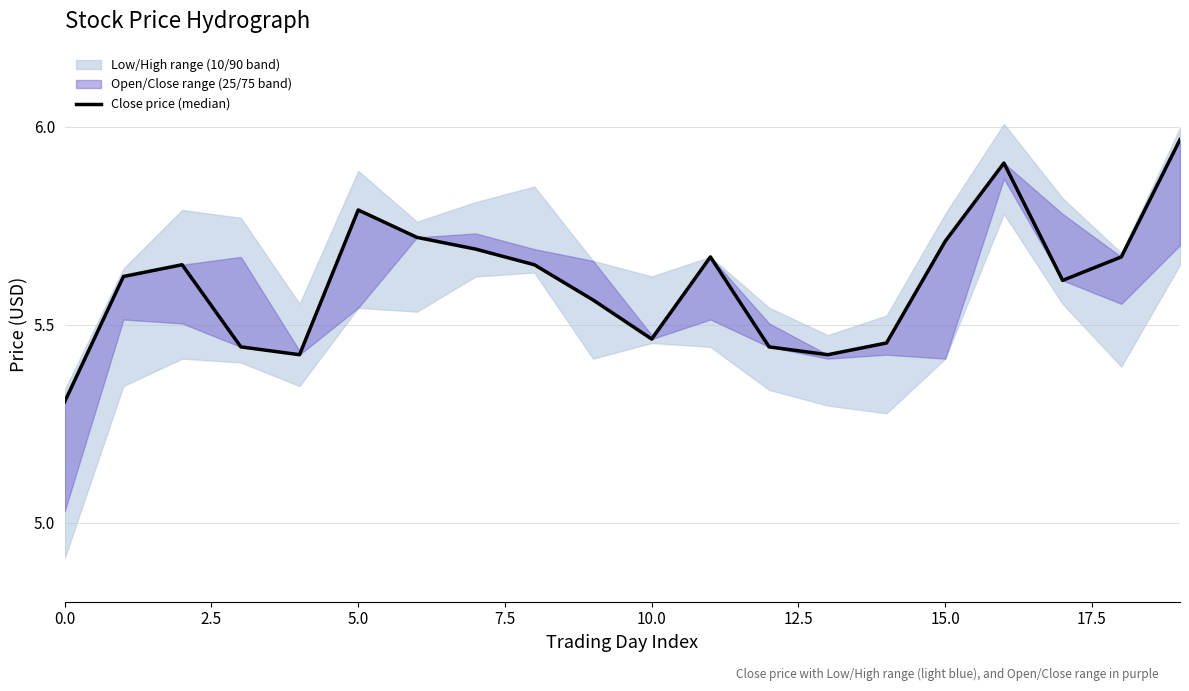

The chart shows a value of 6.0 at 19. True or false?

True